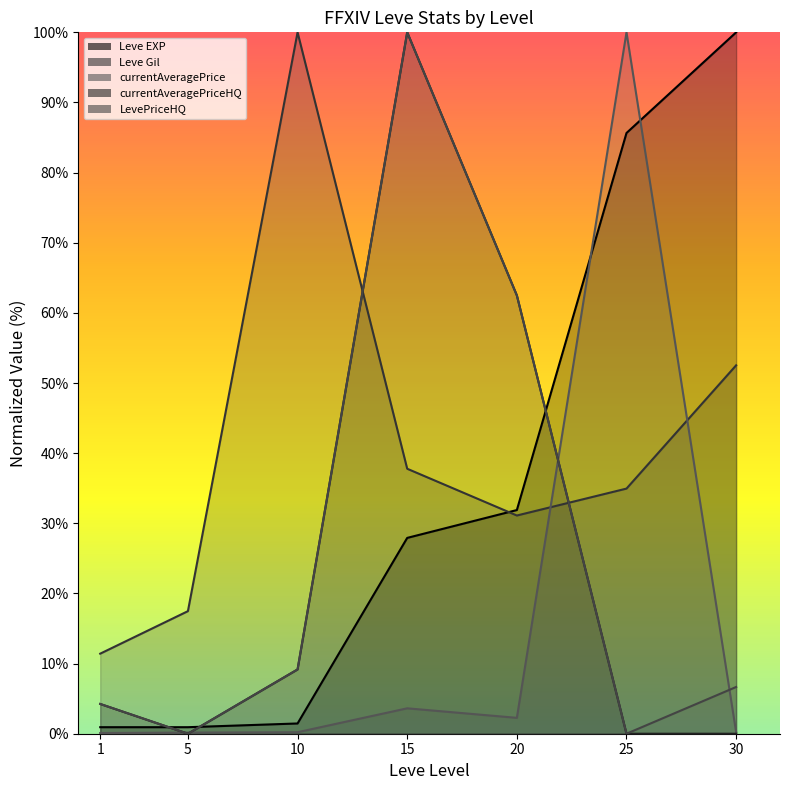

How many lines are shown in the chart?

5